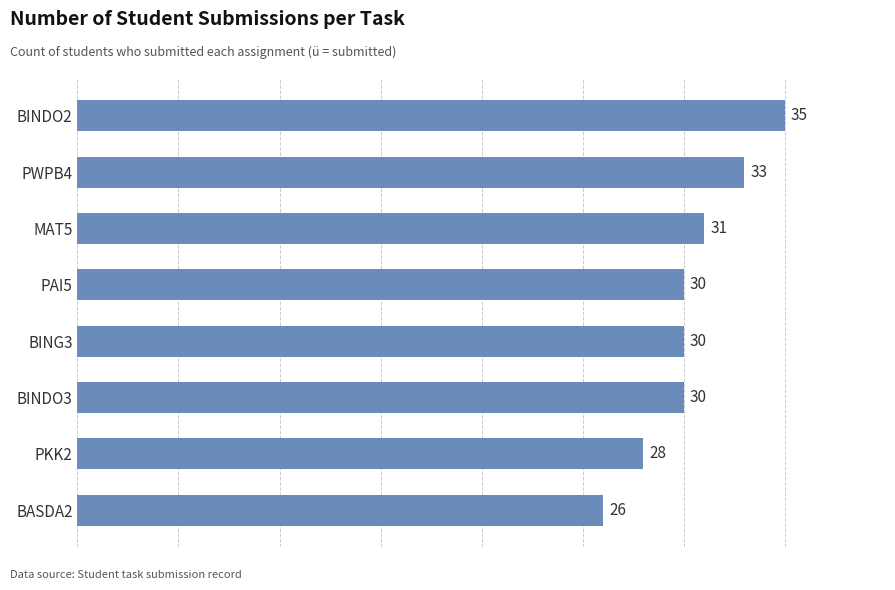

What is the approximate value at BINDO3?

30